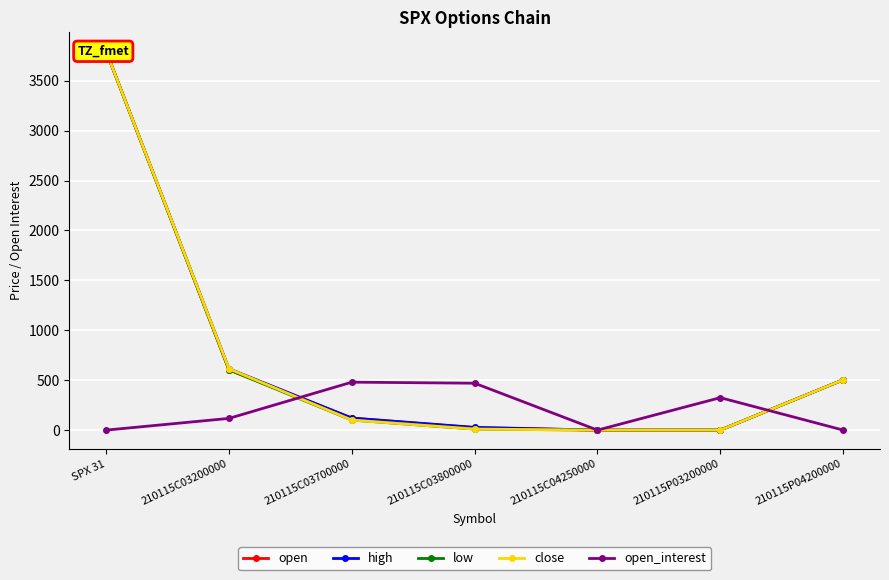

After their last crossing, which series has the higher values: open or open_interest?

open